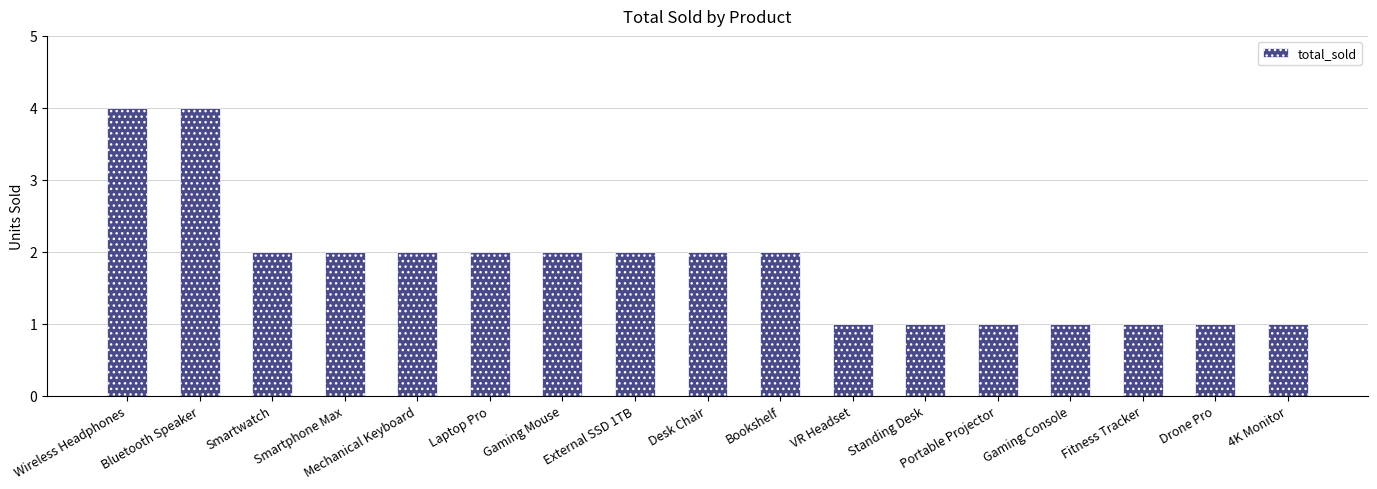

Is it true that the value at Wireless Headphones is 1?

False